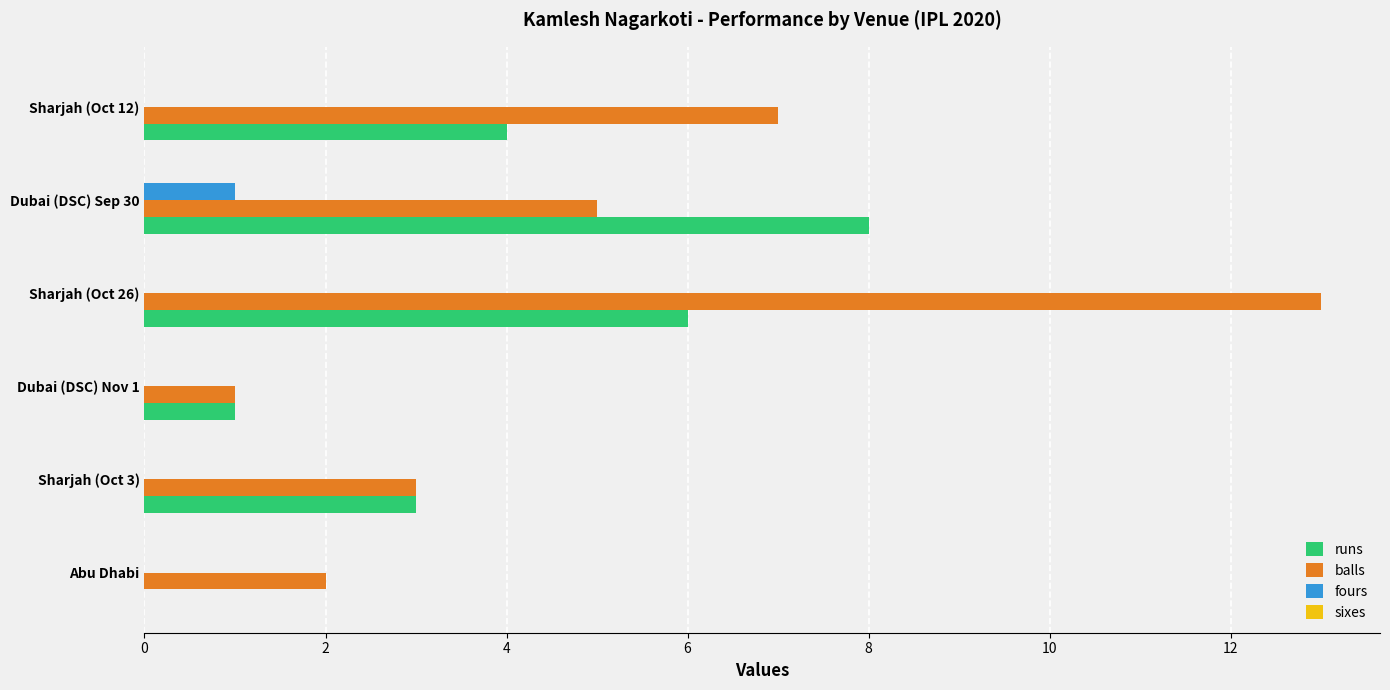

Which series changed the most between Dubai (DSC) Nov 1 and Dubai (DSC) Sep 30?

runs